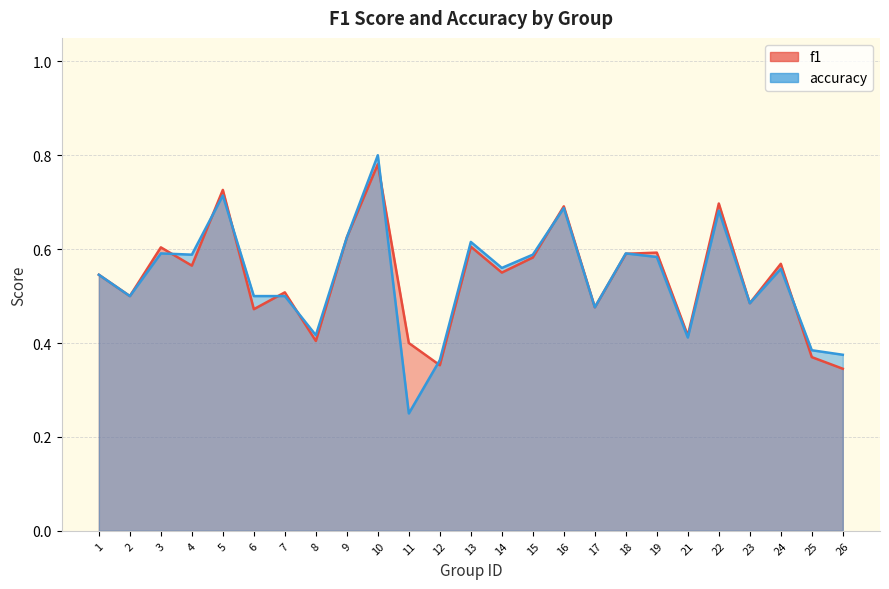

Does the chart have visible grid lines?

Yes